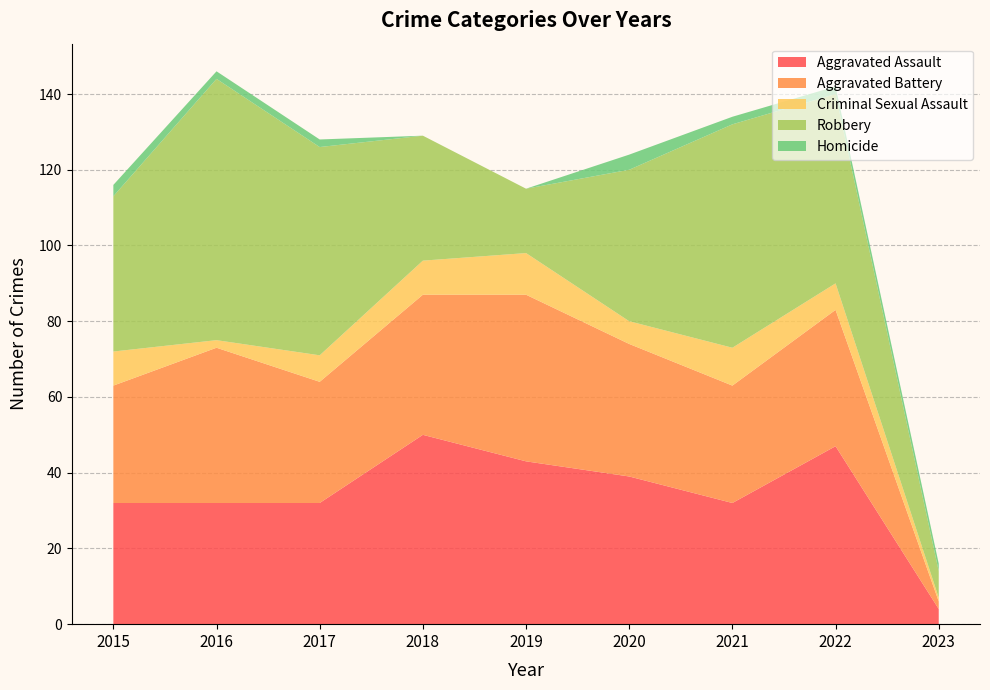

Reading right to left, transcribe all the data shown in this chart.

Aggravated Assault: 2023=4	2022=47	2021=32	2020=39	2019=43	2018=50	2017=32	2016=32	2015=32
Aggravated Battery: 2023=2	2022=36	2021=31	2020=35	2019=44	2018=37	2017=32	2016=41	2015=31
Criminal Sexual Assault: 2023=1	2022=7	2021=10	2020=6	2019=11	2018=9	2017=7	2016=2	2015=9
Robbery: 2023=7	2022=50	2021=59	2020=40	2019=17	2018=33	2017=55	2016=69	2015=41
Homicide: 2023=2	2022=2	2021=2	2020=4	2019=0	2018=0	2017=2	2016=2	2015=3